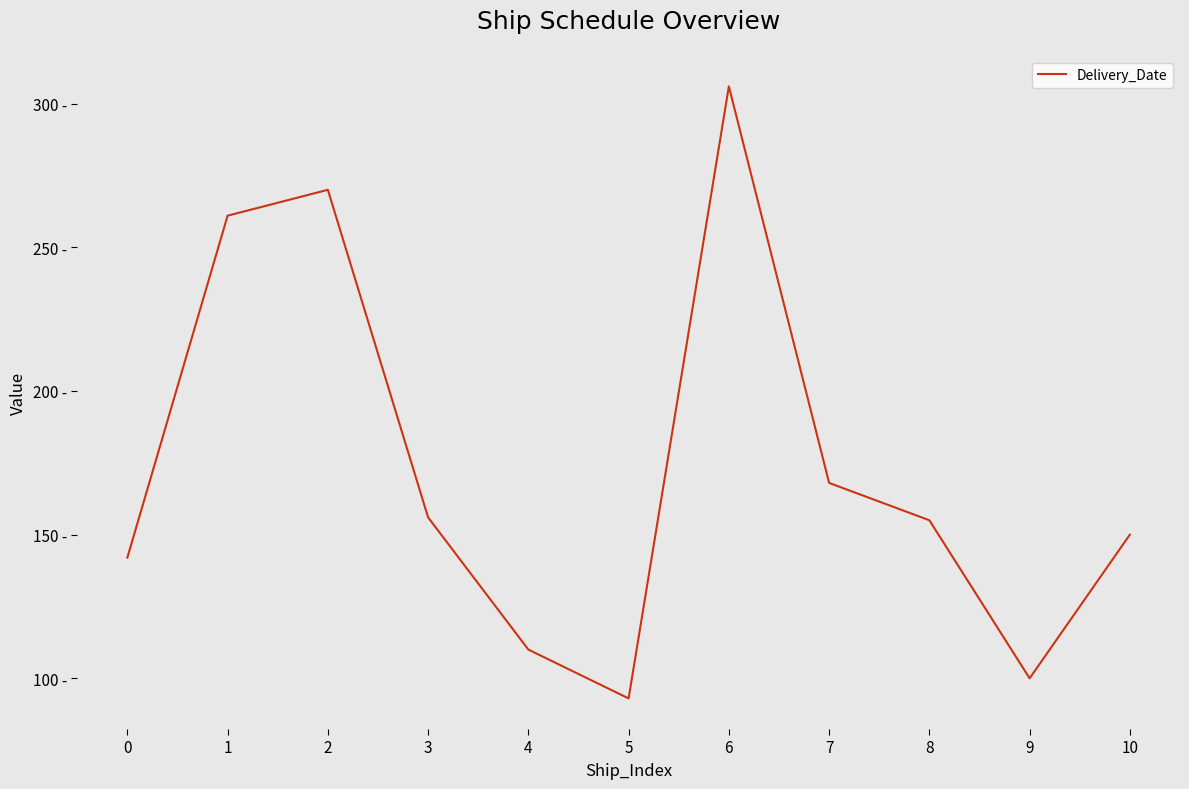

At which category does the chart reach its minimum across all series?

5